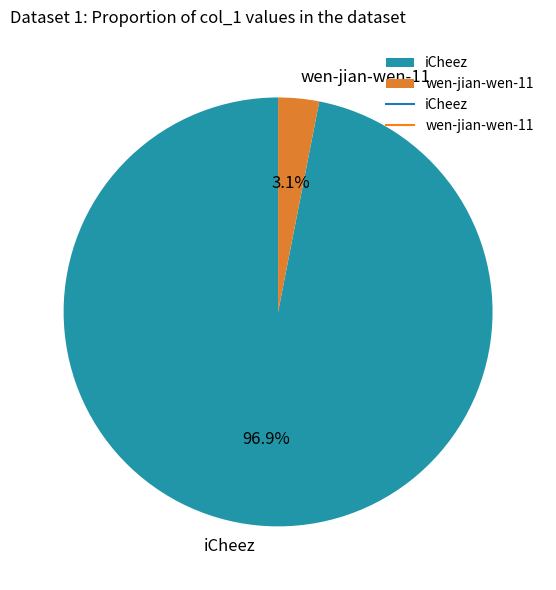

What percentage is the iCheez slice, to the nearest percent?

97%